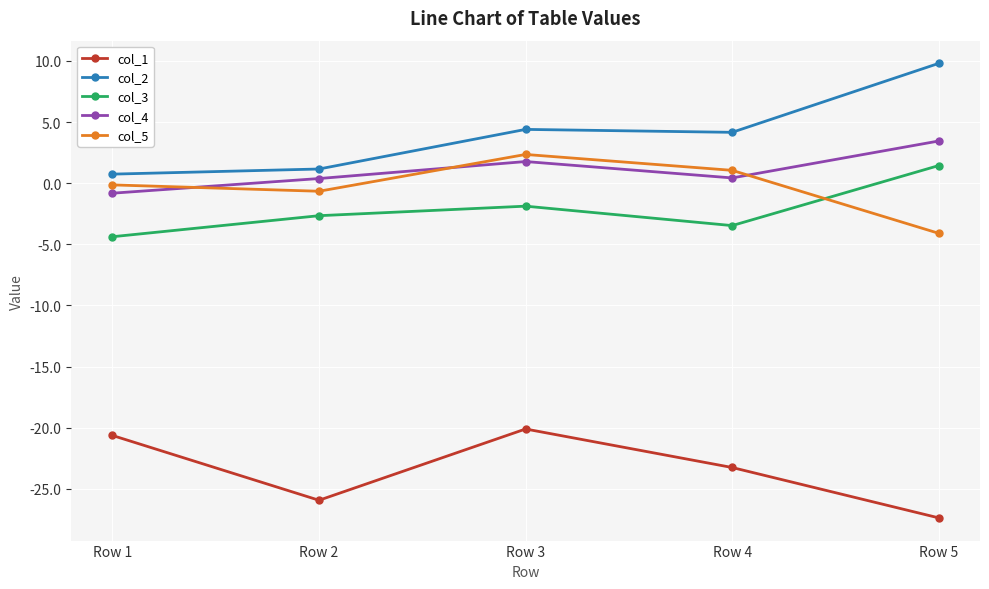

Which series has the largest total across all categories?

col_2